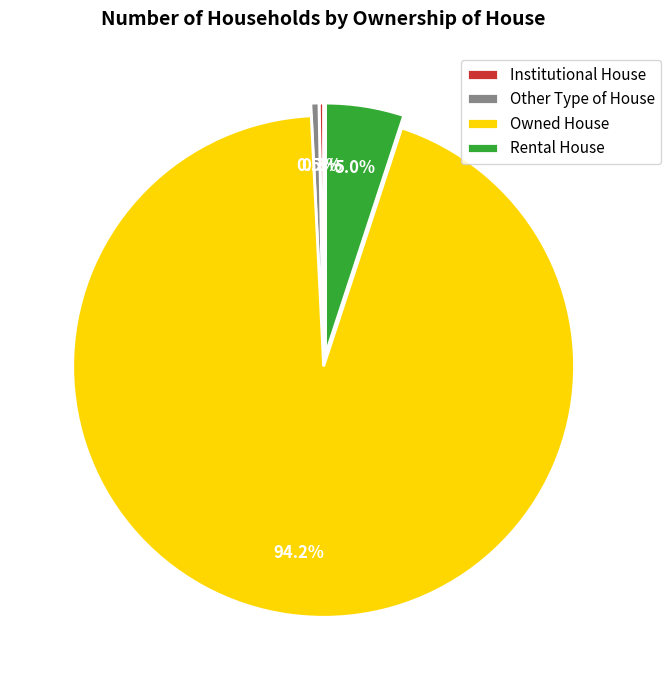

Which has a higher value, Other Type of House or Owned House?

Owned House